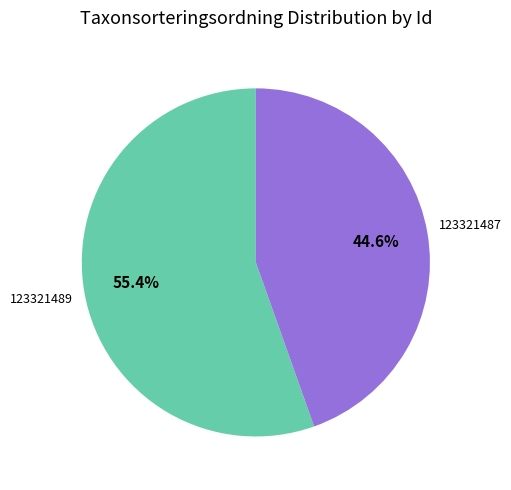

What is the ratio of the value at 123321489 to the value at 123321487?

1.2